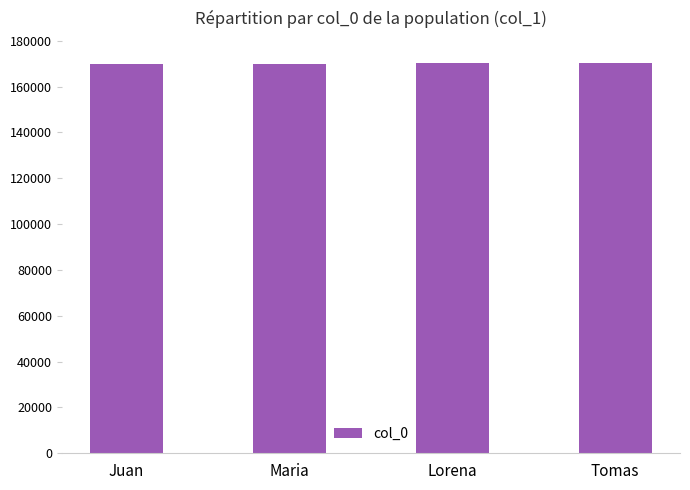

The value at Juan is 105055. True or false?

False